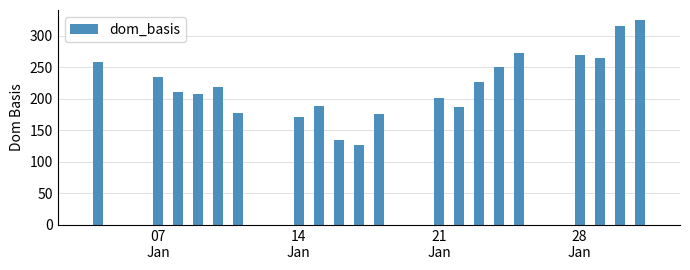

What is the greatest value displayed?

324.6